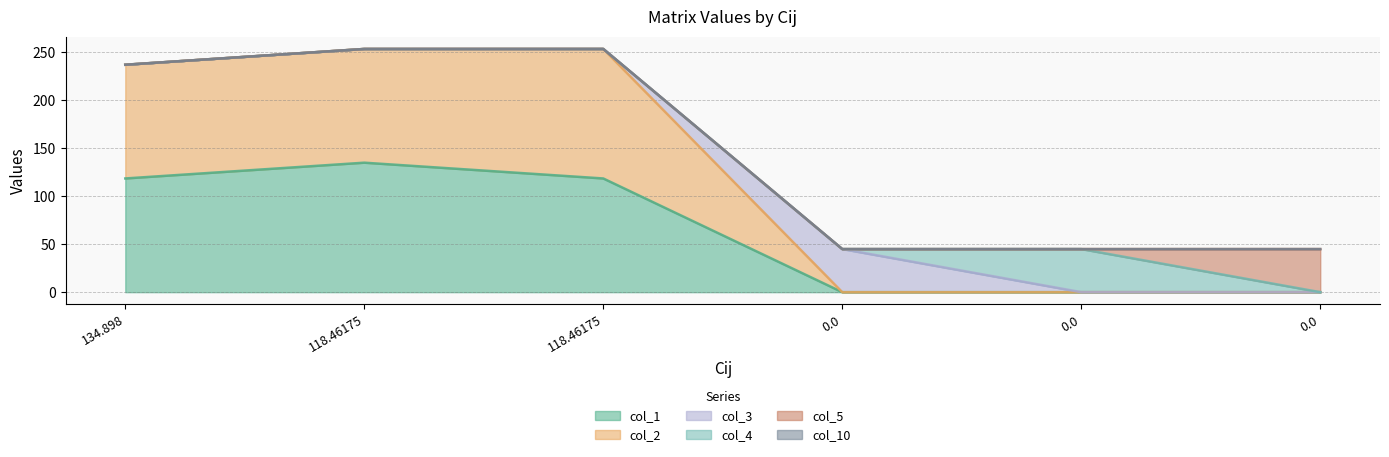

True or false: col_5 and col_4 cross at least once.

True